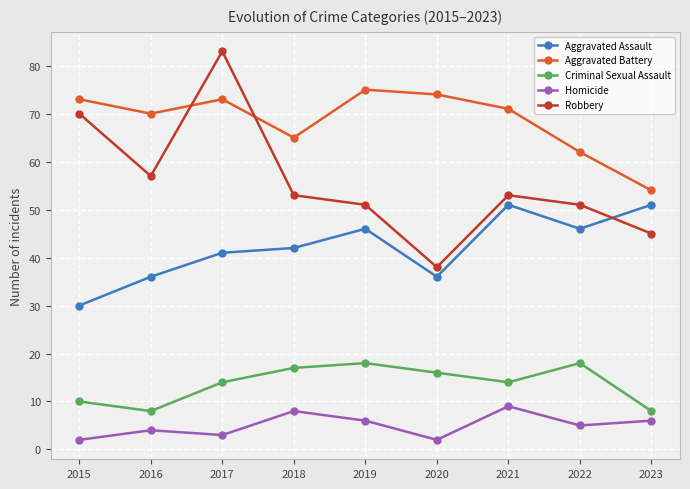

Reading left to right, extract all data points from this chart.

Aggravated Assault: 2015=30	2016=36	2017=41	2018=42	2019=46	2020=36	2021=51	2022=46	2023=51
Aggravated Battery: 2015=73	2016=70	2017=73	2018=65	2019=75	2020=74	2021=71	2022=62	2023=54
Criminal Sexual Assault: 2015=10	2016=8	2017=14	2018=17	2019=18	2020=16	2021=14	2022=18	2023=8
Homicide: 2015=2	2016=4	2017=3	2018=8	2019=6	2020=2	2021=9	2022=5	2023=6
Robbery: 2015=70	2016=57	2017=83	2018=53	2019=51	2020=38	2021=53	2022=51	2023=45